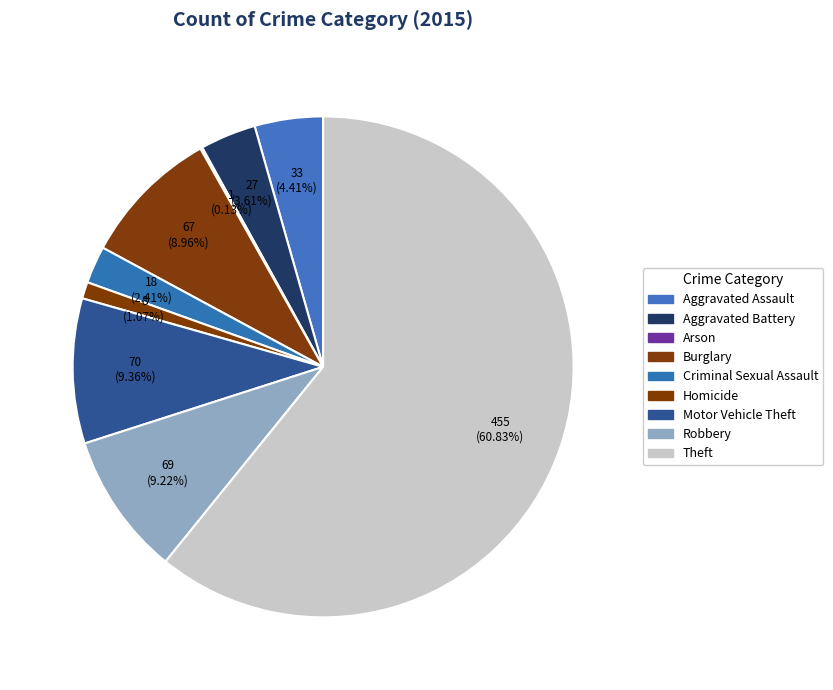

Which has a higher value, Arson or Aggravated Assault?

Aggravated Assault